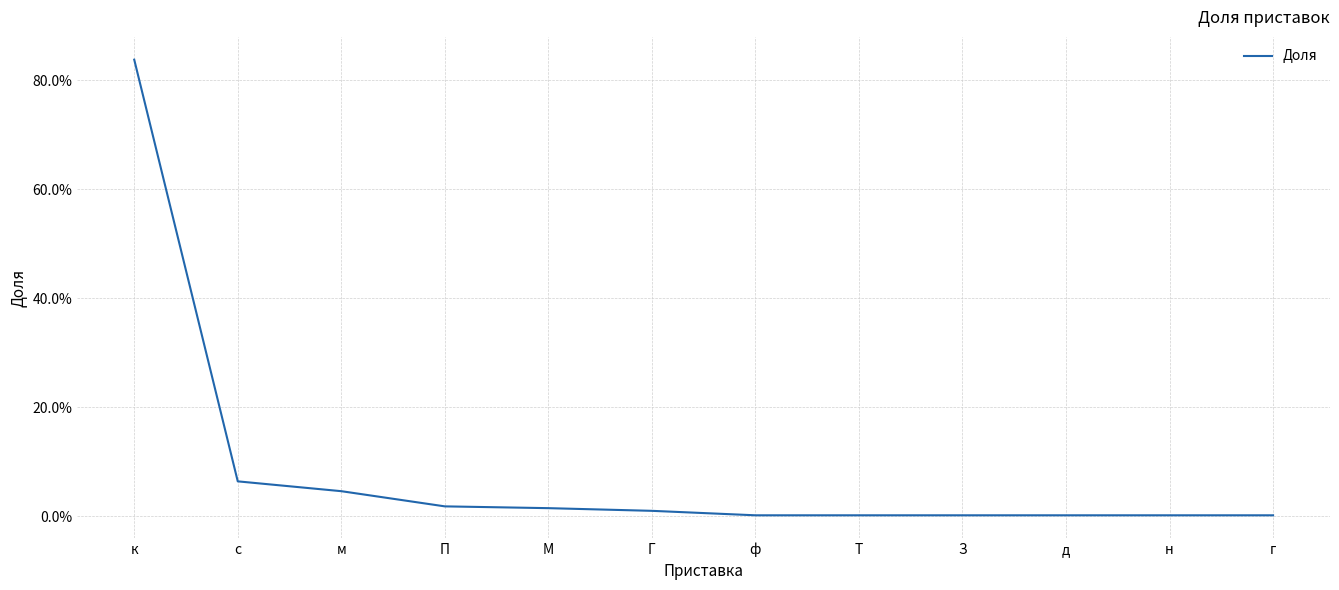

Does the chart display data point markers on the line(s)?

No